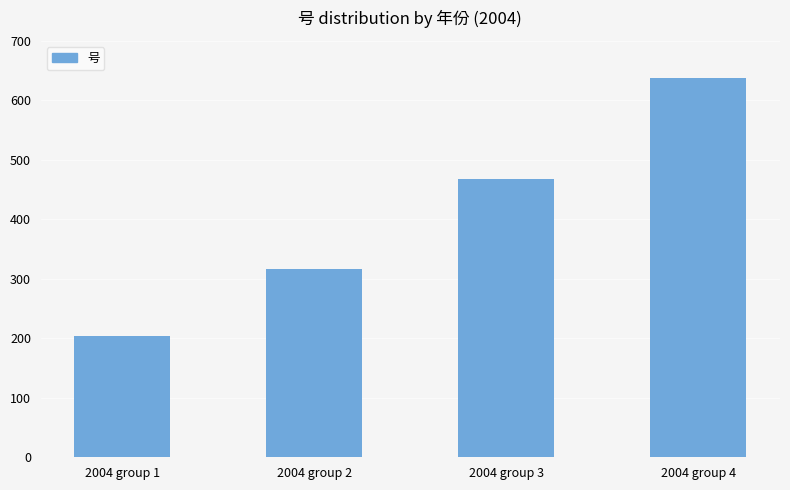

Rank the categories by value from highest to lowest.

2004 group 4, 2004 group 3, 2004 group 2, 2004 group 1